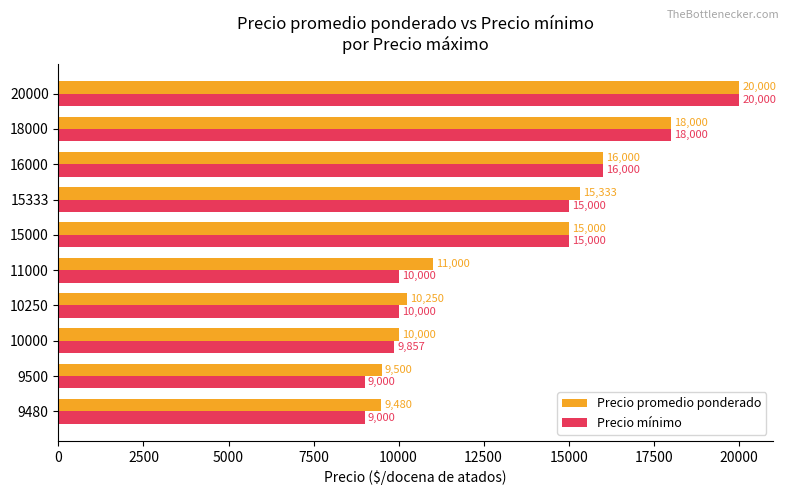

The Precio promedio ponderado series shows 9843 at 15000. True or false?

False